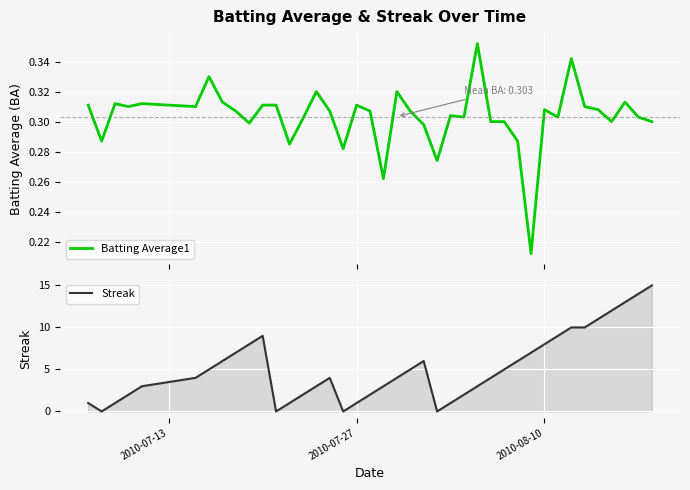

What is the difference between the maximum and second lowest values in the Streak series?

15